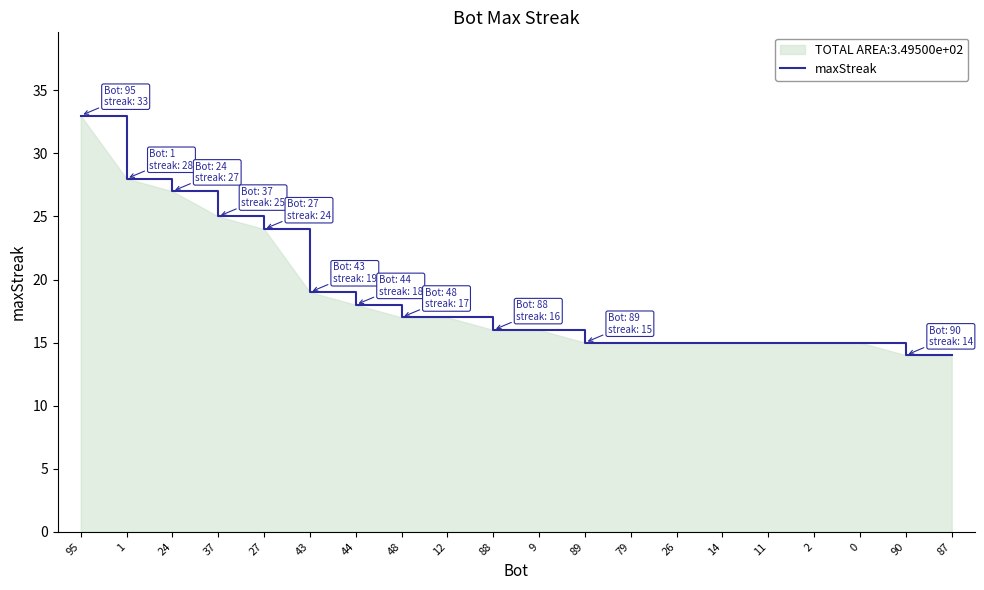

What is the value of the 13th point from the left?

15